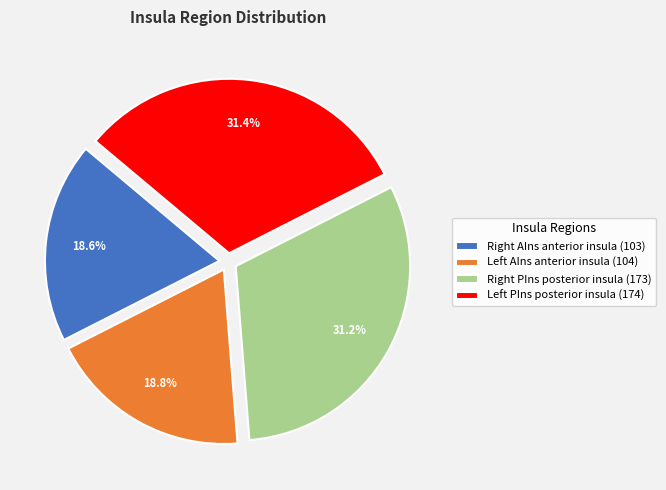

How many segments does this pie chart have?

4